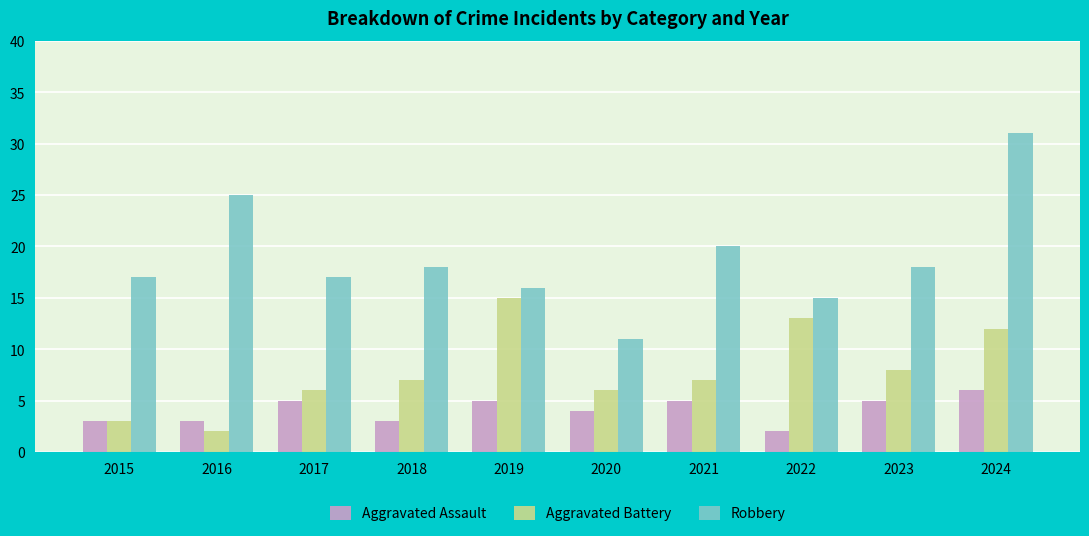

True or false: Robbery has a value of 28 at 2023.

False